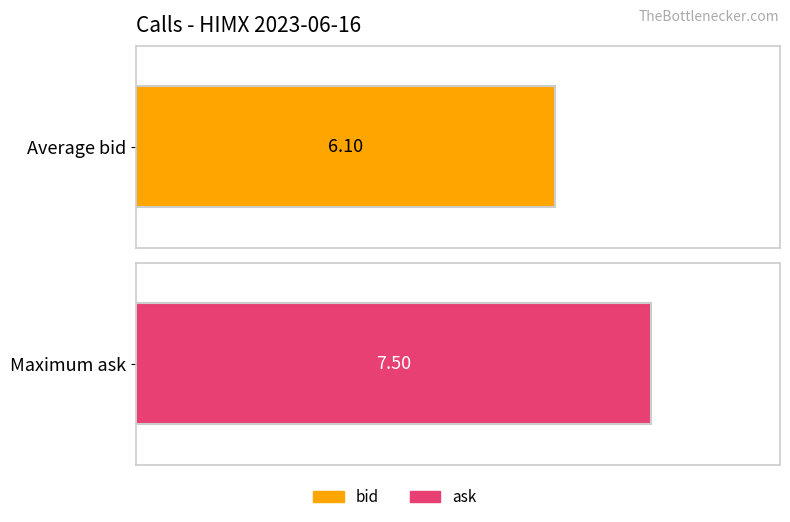

Which series has the largest total across all categories?

ask